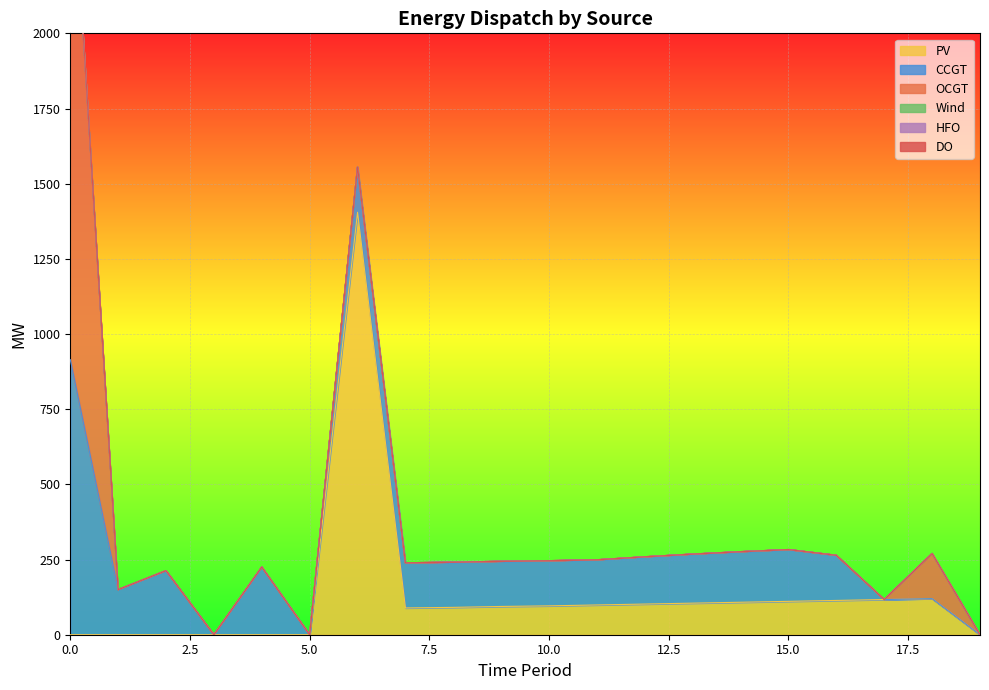

Reading left to right, list all the values displayed in this chart.

PV: 0	0	0	0	0	0	1405	89	91	94	96	99	102	105	108	111	114	117	120	0
CCGT: 915	150	213	0	225	0	150	150	150	150	150	150	157	163	168	172	150	0	0	0
OCGT: 1768	0	0	0	0	0	0	0	0	0	0	0	0	0	0	0	0	0	150	0
Wind: 0	0	0	0	0	0	0	0	0	0	0	0	0	0	0	0	0	0	0	0
HFO: 0	0	0	0	0	0	0	0	0	0	0	0	0	0	0	0	0	0	0	0
DO: 0	0	0	0	0	0	0	0	0	0	0	0	0	0	0	0	0	0	0	0